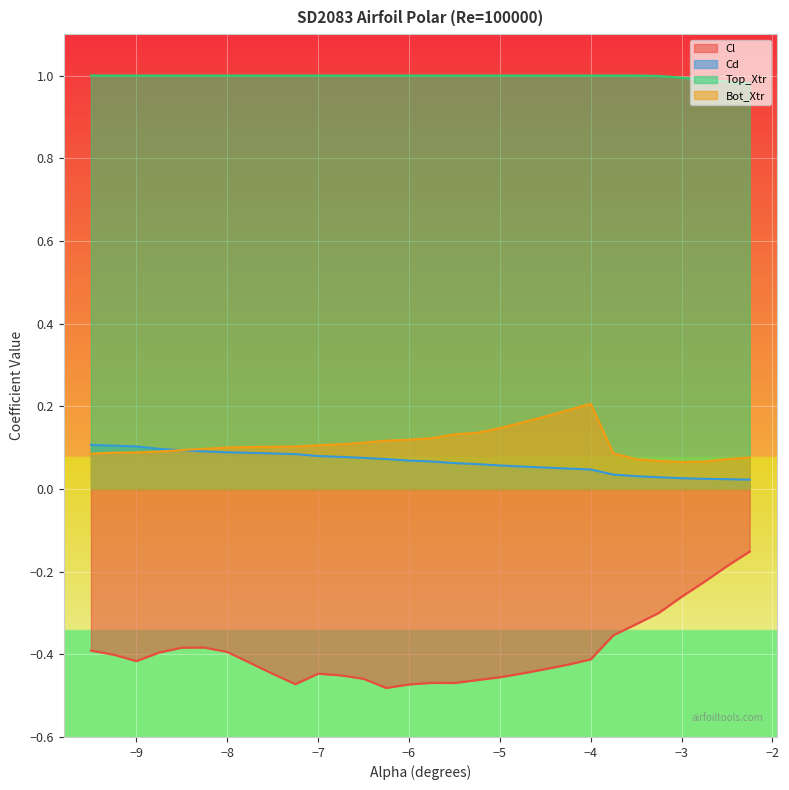

How many lines are shown in the chart?

4